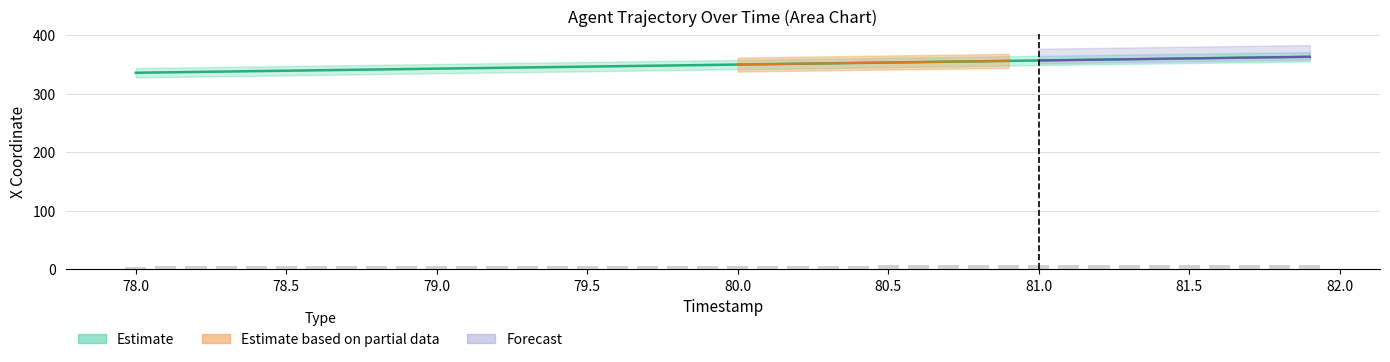

What is the average value?

349.7